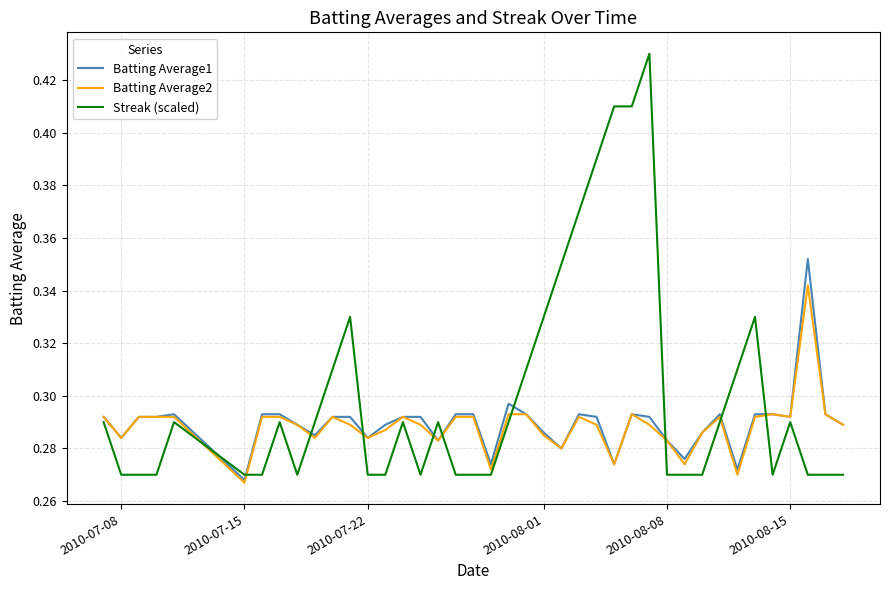

Rank the series by their maximum value, from lowest to highest.

Batting Average2, Batting Average1, Streak (scaled)